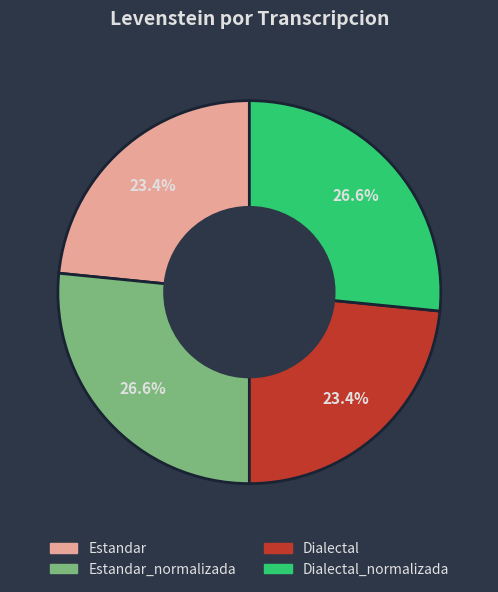

Is there a majority slice in this chart?

No